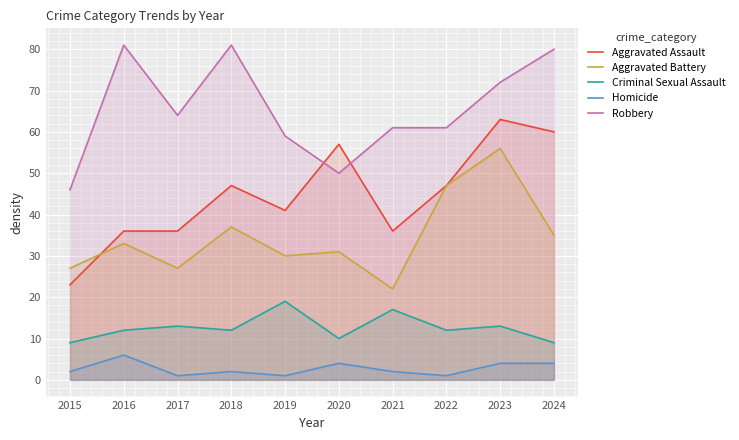

At which category does the chart reach its peak across all series?

2016